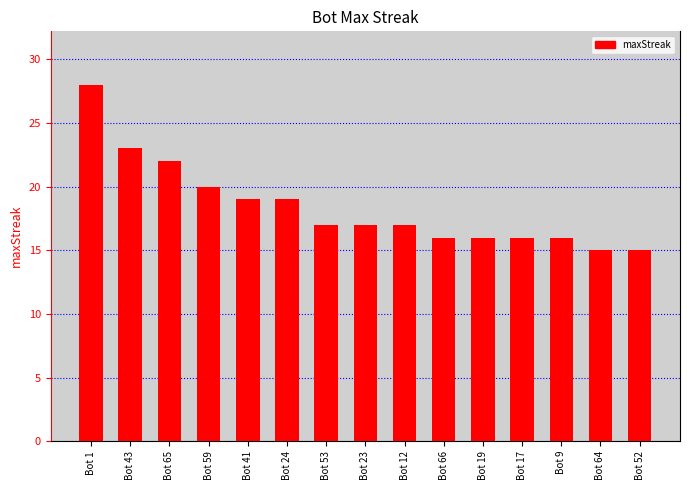

Which label corresponds to the largest value in the chart?

Bot 1